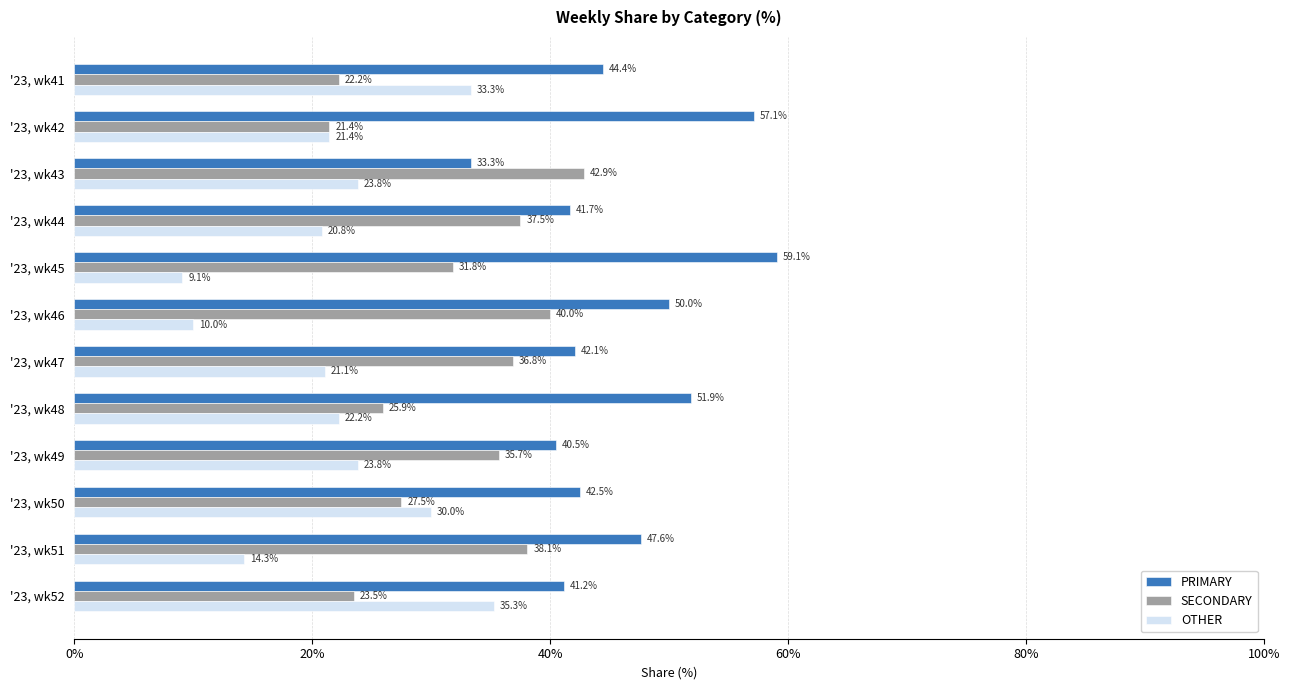

At '23, wk52, list the series in order from smallest to largest.

SECONDARY, OTHER, PRIMARY